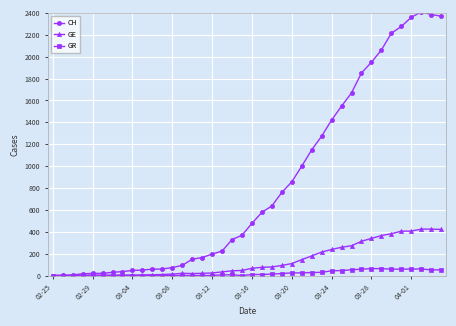

Which series has the largest range (max minus min)?

CH